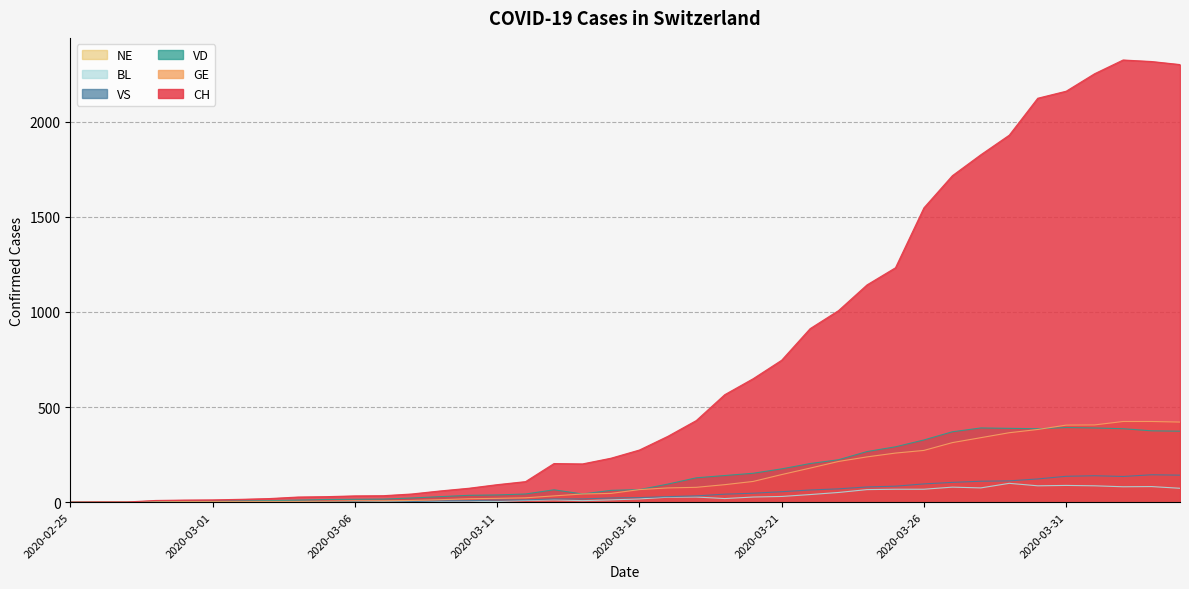

How many data points does each series have?

40